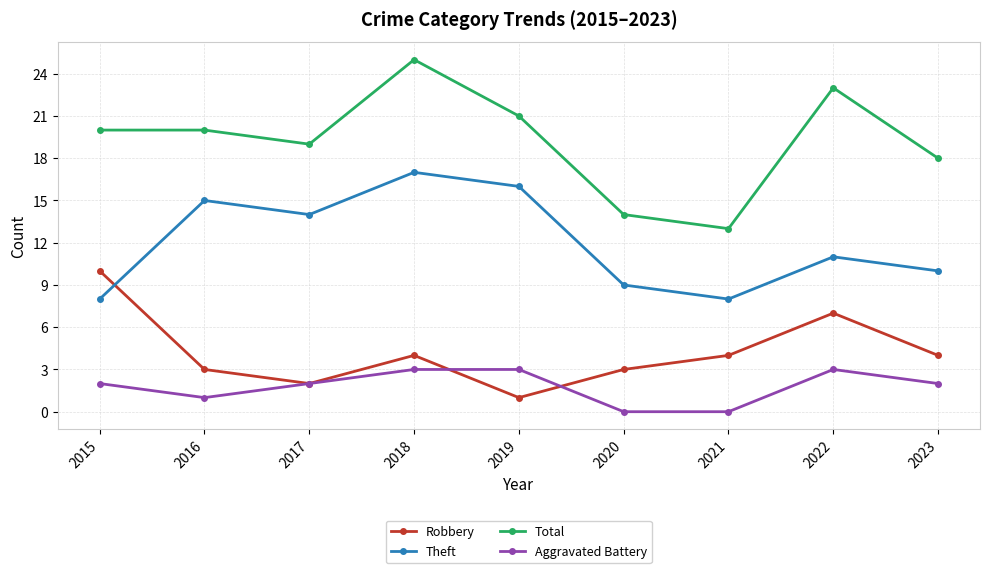

What is the spread (max minus min) of values at 2023?

16